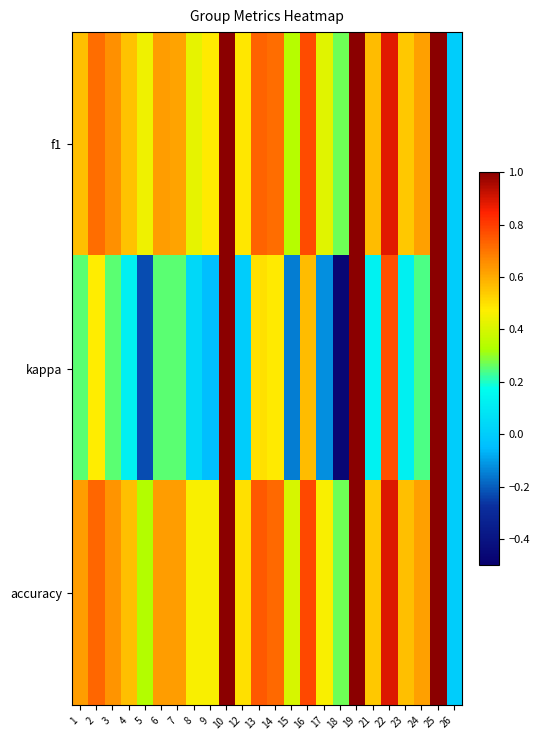

Reading left to right, what are all the values shown in this chart?

f1: 1=0.6	2=0.7	3=0.6	4=0.6	5=0.4	6=0.6	7=0.6	8=0.4	9=0.5	10=1.0	12=0.5	13=0.7	14=0.7	15=0.3	16=0.8	17=0.4	18=0.3	19=1.0	21=0.6	22=0.9	23=0.5	24=0.6	25=1.0	26=0.0
kappa: 1=0.2	2=0.5	3=0.3	4=0.1	5=-0.2	6=0.2	7=0.2	8=0.0	9=-0.0	10=1.0	12=0.0	13=0.5	14=0.5	15=-0.2	16=0.6	17=-0.1	18=-0.5	19=1.0	21=0.1	22=0.8	23=0.1	24=0.2	25=1.0	26=0.0
accuracy: 1=0.6	2=0.7	3=0.6	4=0.6	5=0.3	6=0.6	7=0.6	8=0.5	9=0.5	10=1.0	12=0.5	13=0.8	14=0.7	15=0.4	16=0.8	17=0.5	18=0.3	19=1.0	21=0.5	22=0.9	23=0.6	24=0.6	25=1.0	26=0.0